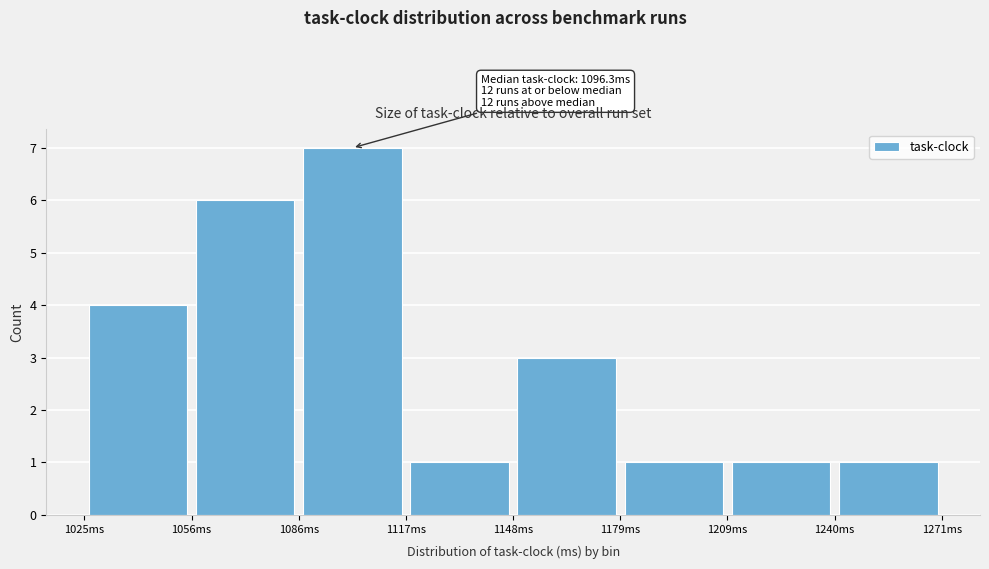

Which range on the x-axis has the tallest bar?

1085 to 1120